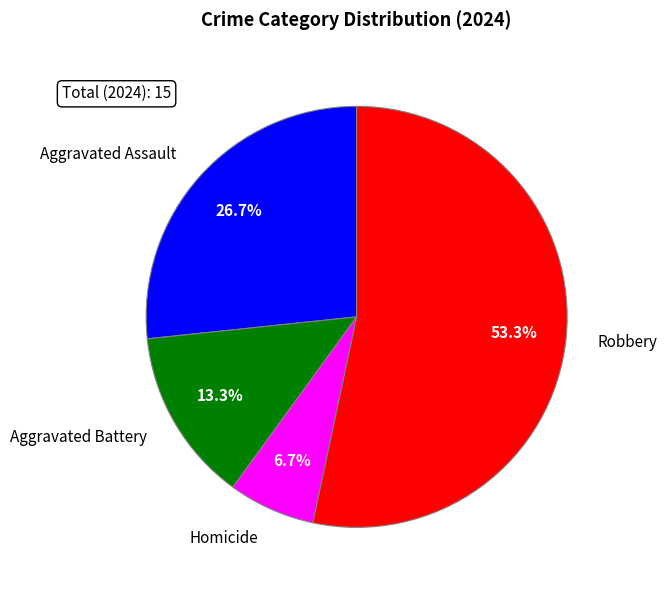

Which slice is the largest?

Robbery